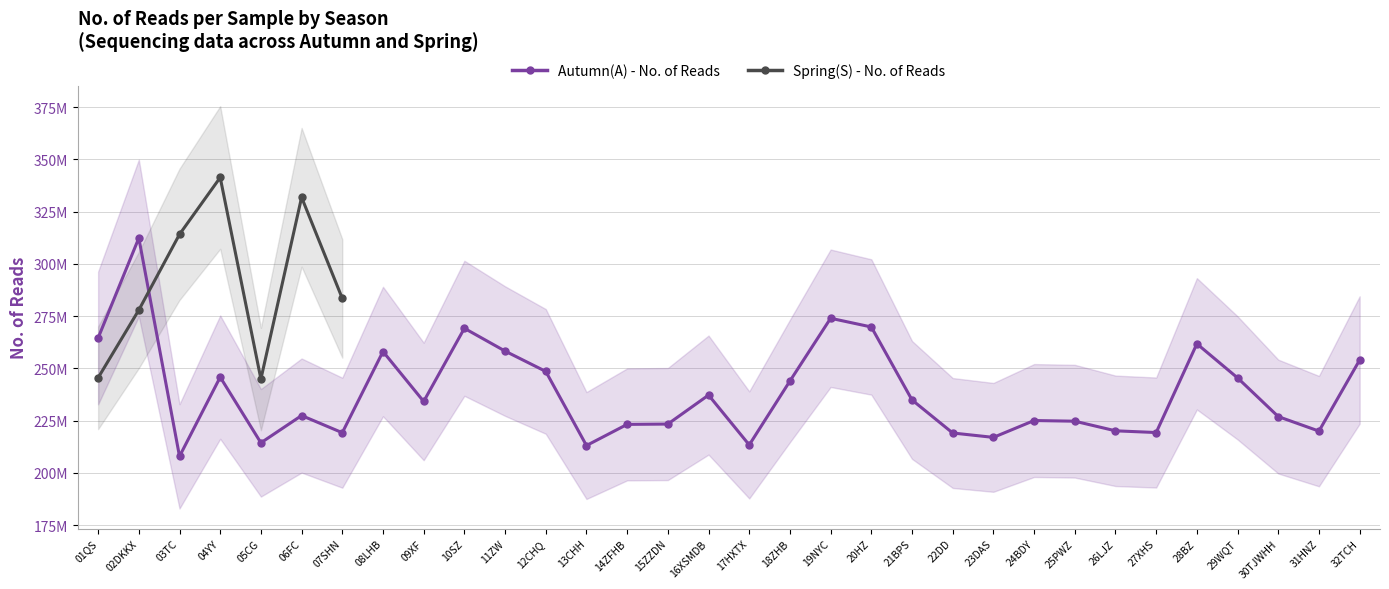

List the labels in order of value, smallest first.

03TC, 13CHH, 17HXTX, 05CG, 23DAS, 22DD, 07SHN, 27XHS, 31HNZ, 26LJZ, 14ZFHB, 15ZZDN, 25PWZ, 24BDY, 30TJWHH, 06FC, 09XF, 21BPS, 16XSMDB, 18ZHB, 29WQT, 04YY, 12CHQ, 32TCH, 08LHB, 11ZW, 28BZ, 01QS, 10SZ, 20HZ, 19NYC, 02DKKX